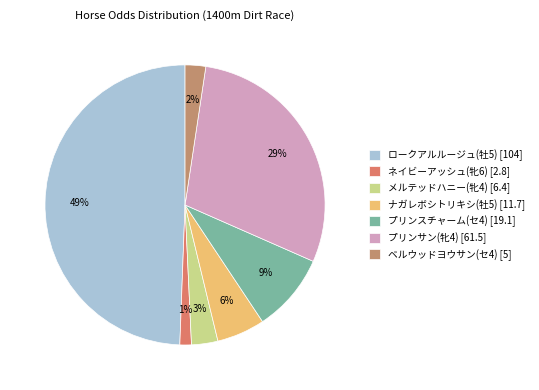

What percentage is the ネイビーアッシュ(牝6) slice, to the nearest percent?

1%